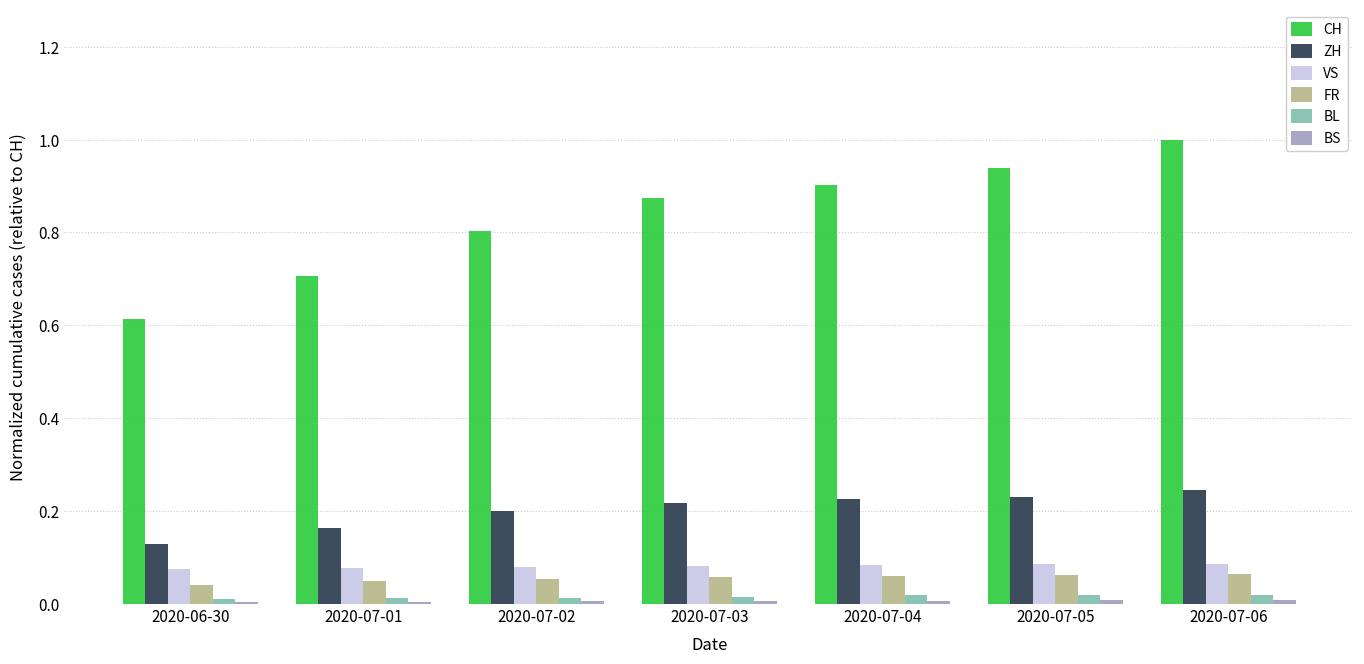

Between 2020-06-30 and 2020-07-04, which series saw the biggest shift?

CH